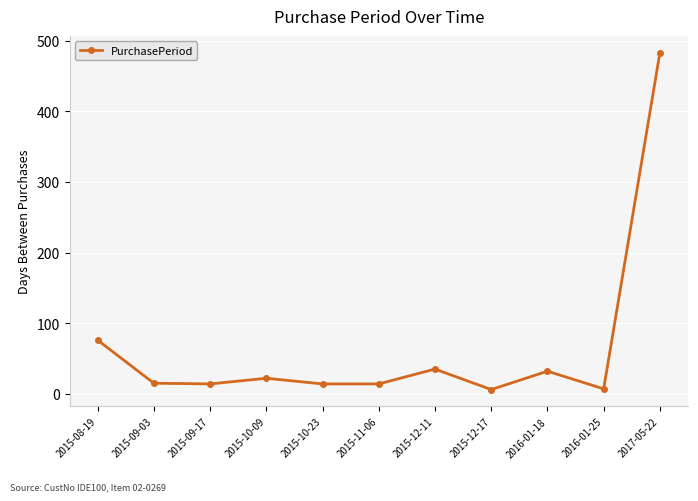

How many lines are shown in the chart?

1